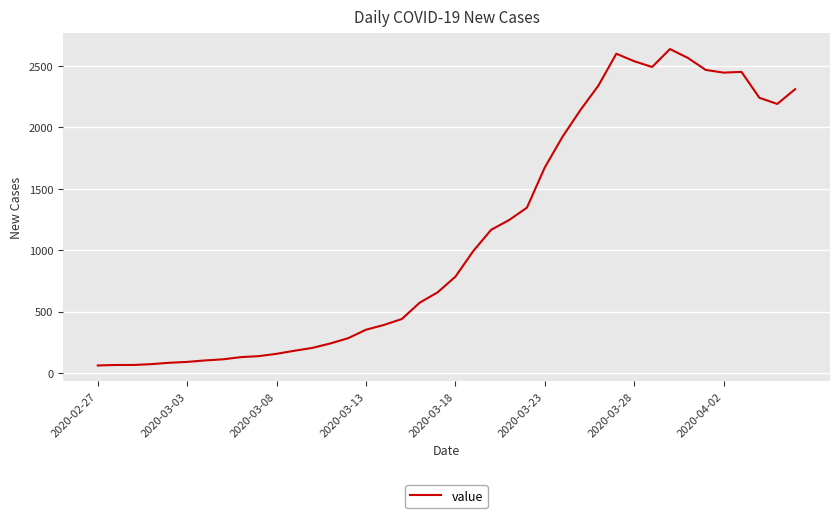

What is the maximum value shown in the chart?

2638